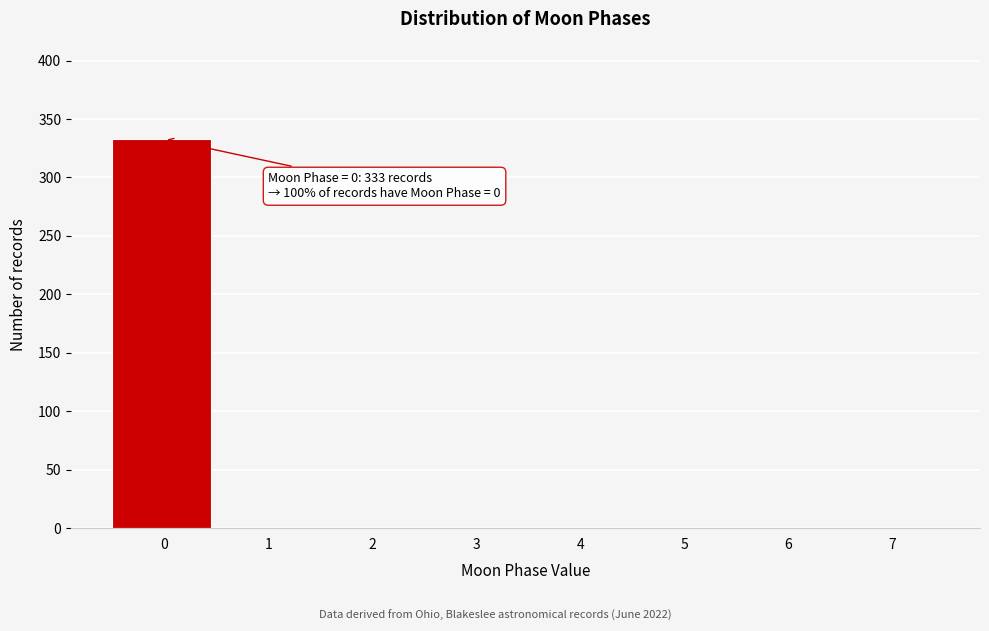

Reading left to right, what are all the values shown in this chart?

0=333	1=0	2=0	3=0	4=0	5=0	6=0	7=0